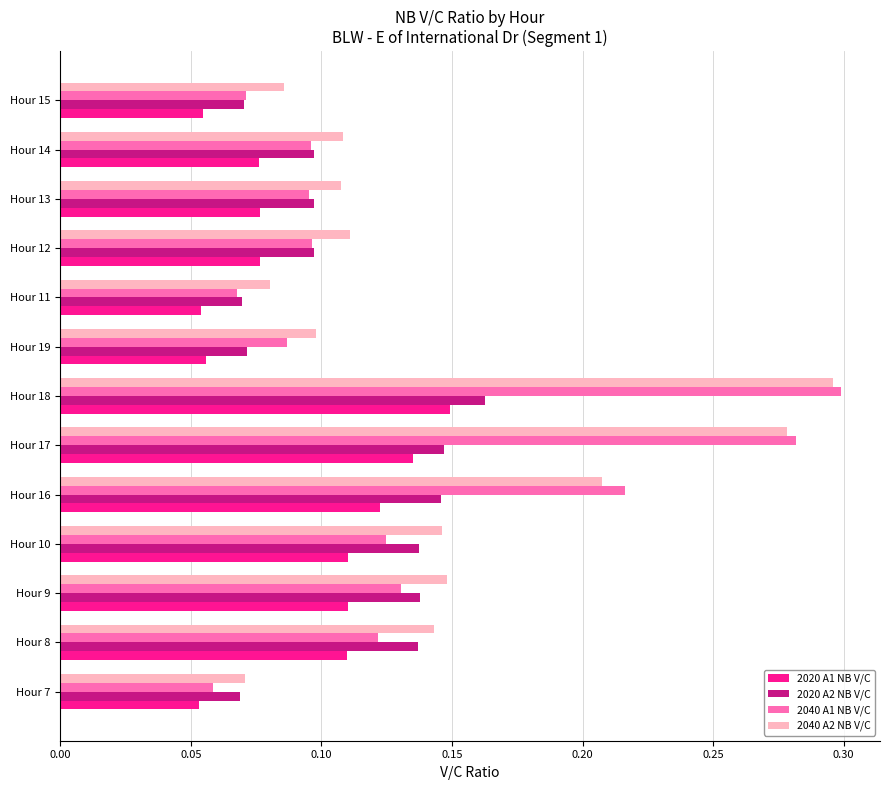

Where is 2040 A2 NB V/C nearest to the value 0?

Hour 7